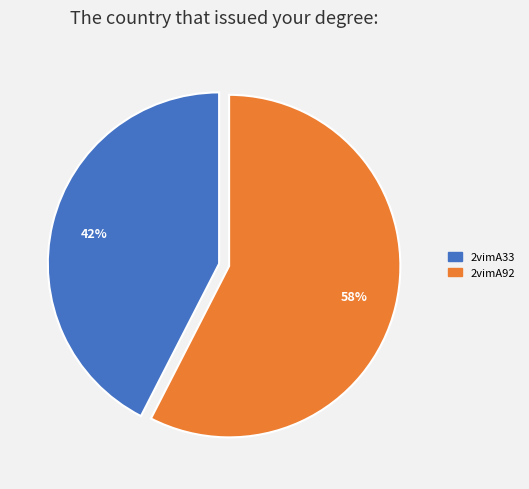

Approximately how many times larger is the value at 2vimA33 compared to 2vimA92?

0.7